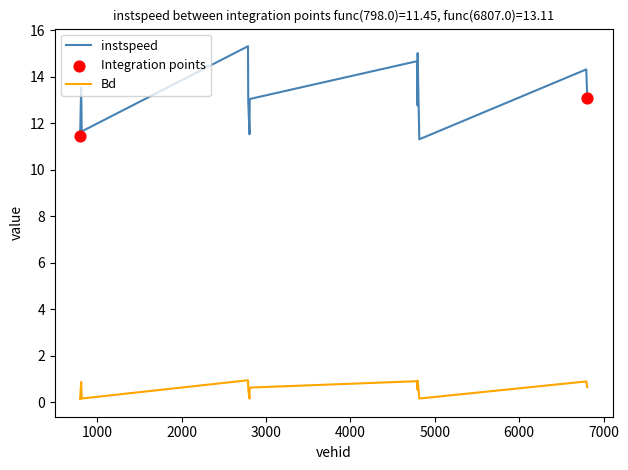

Rank the series by their maximum value, from highest to lowest.

instspeed, Bd